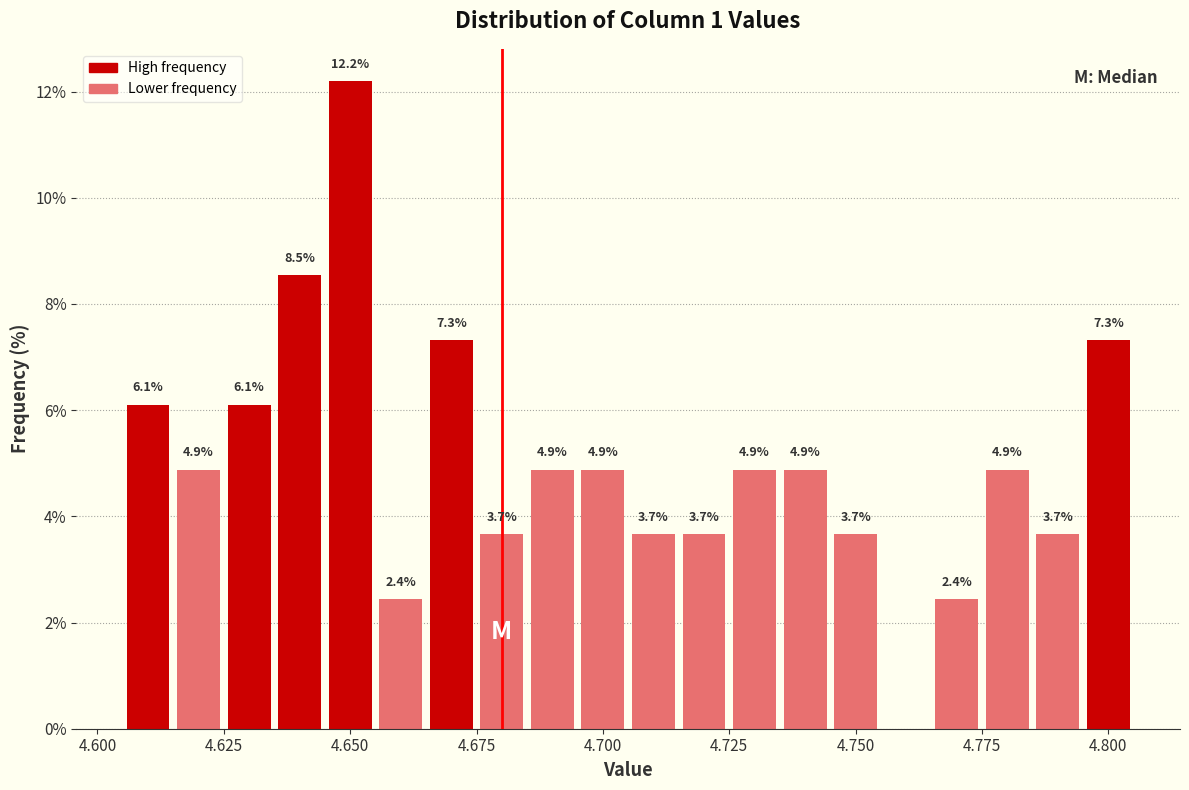

Around what value on the x-axis is the tallest bar? Give the approximate position of its centre, as read against the axis.

4.650